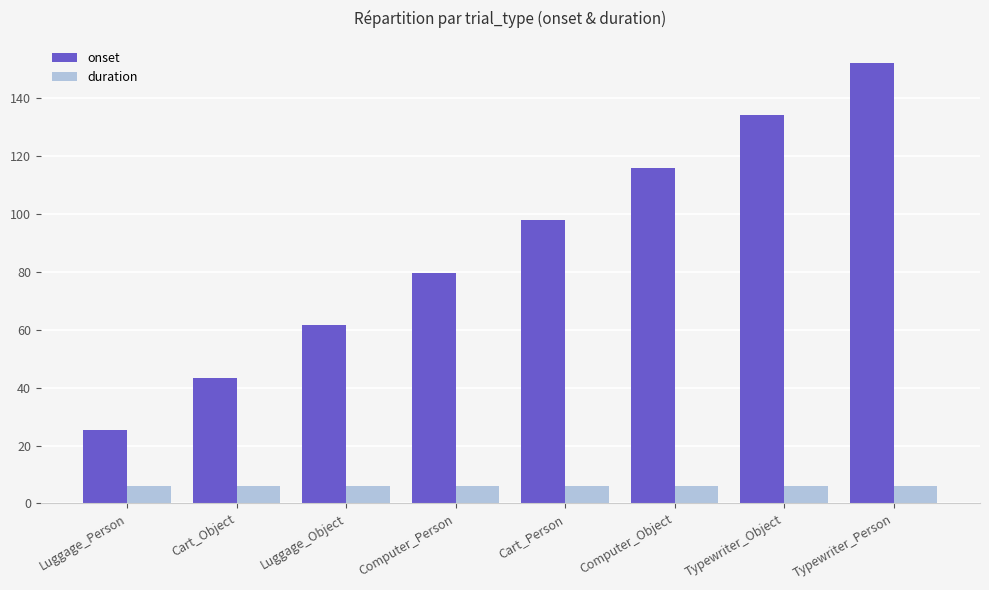

The onset series shows 92.2 at Typewriter_Object. True or false?

False